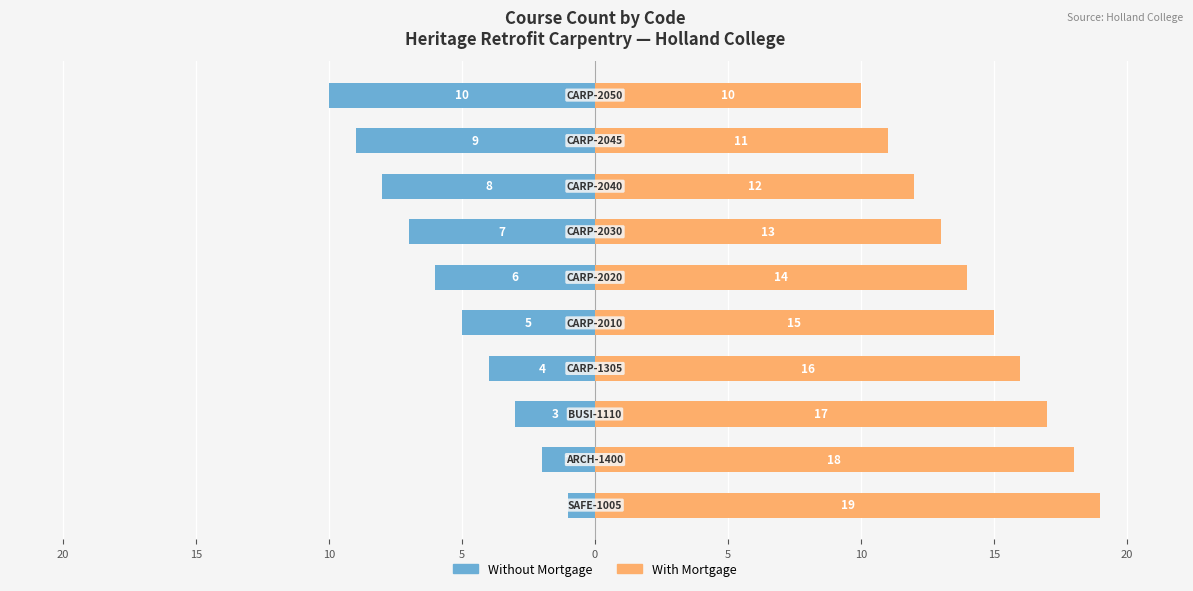

How many With Mortgage values are between 12 and 17?

6